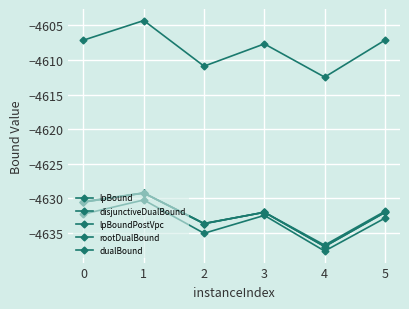

In lpBound, how many points are higher than both neighbors (excluding endpoints)?

2